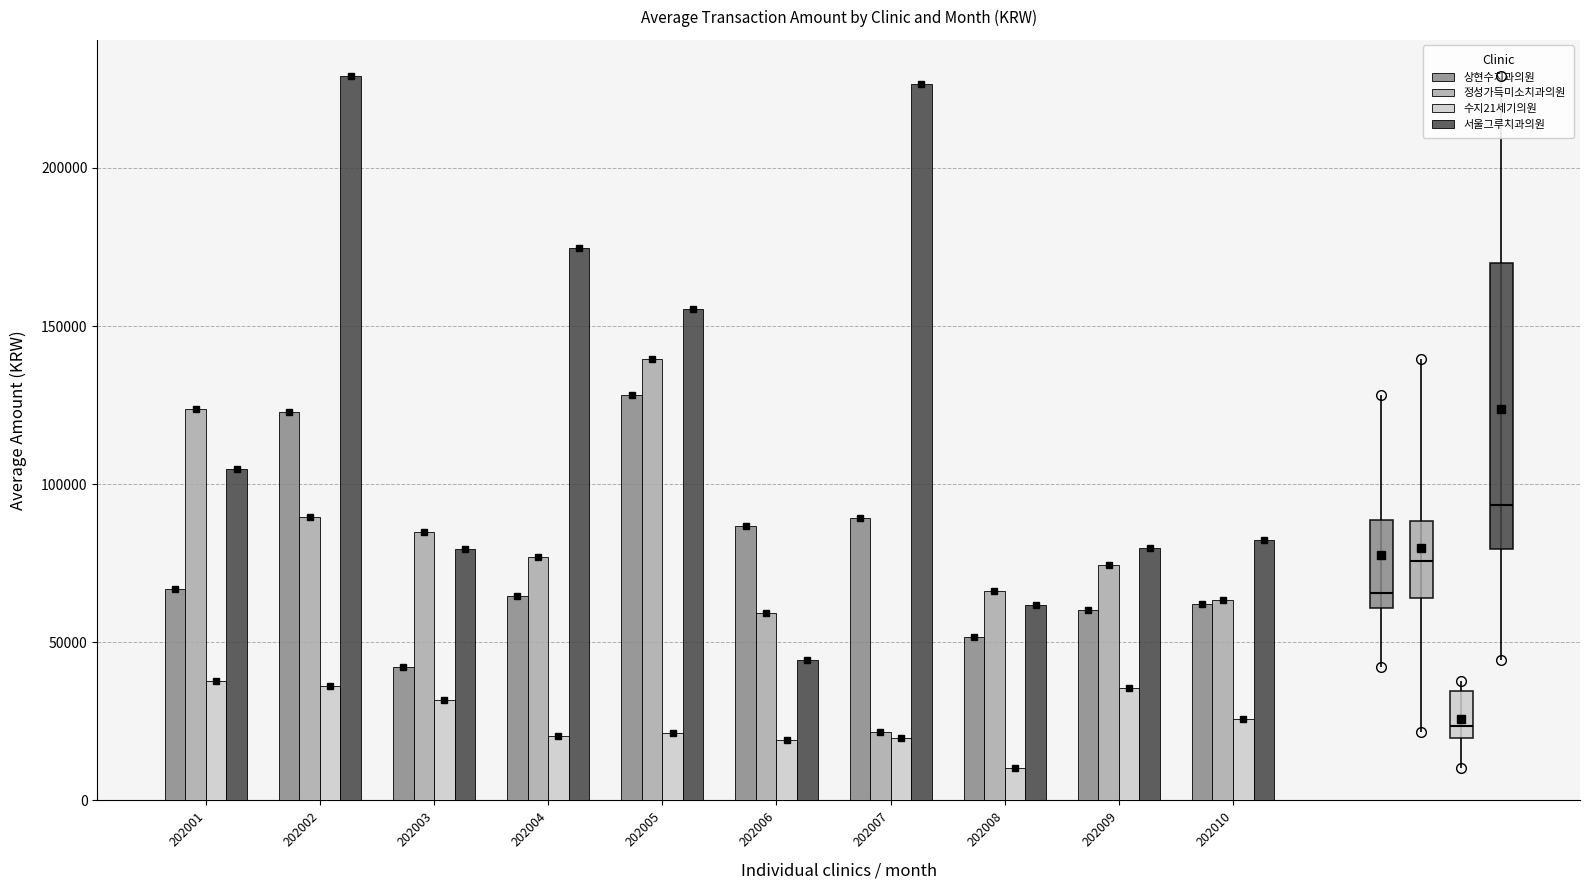

Reading left to right, what are all the values shown in this chart?

상현수치과의원: 66754	122822	42230	64711	128222	86766	89407	51777	60366	62162
정성가득미소치과의원: 123806	89482	84741	76970	139738	59161	21748	66186	74488	63359
수지21세기의원: 37885	36268	31917	20455	21357	19049	19738	10238	35714	25696
서울그루치과의원: 104963	229042	79489	174632	155542	44557	226423	61958	79983	82212